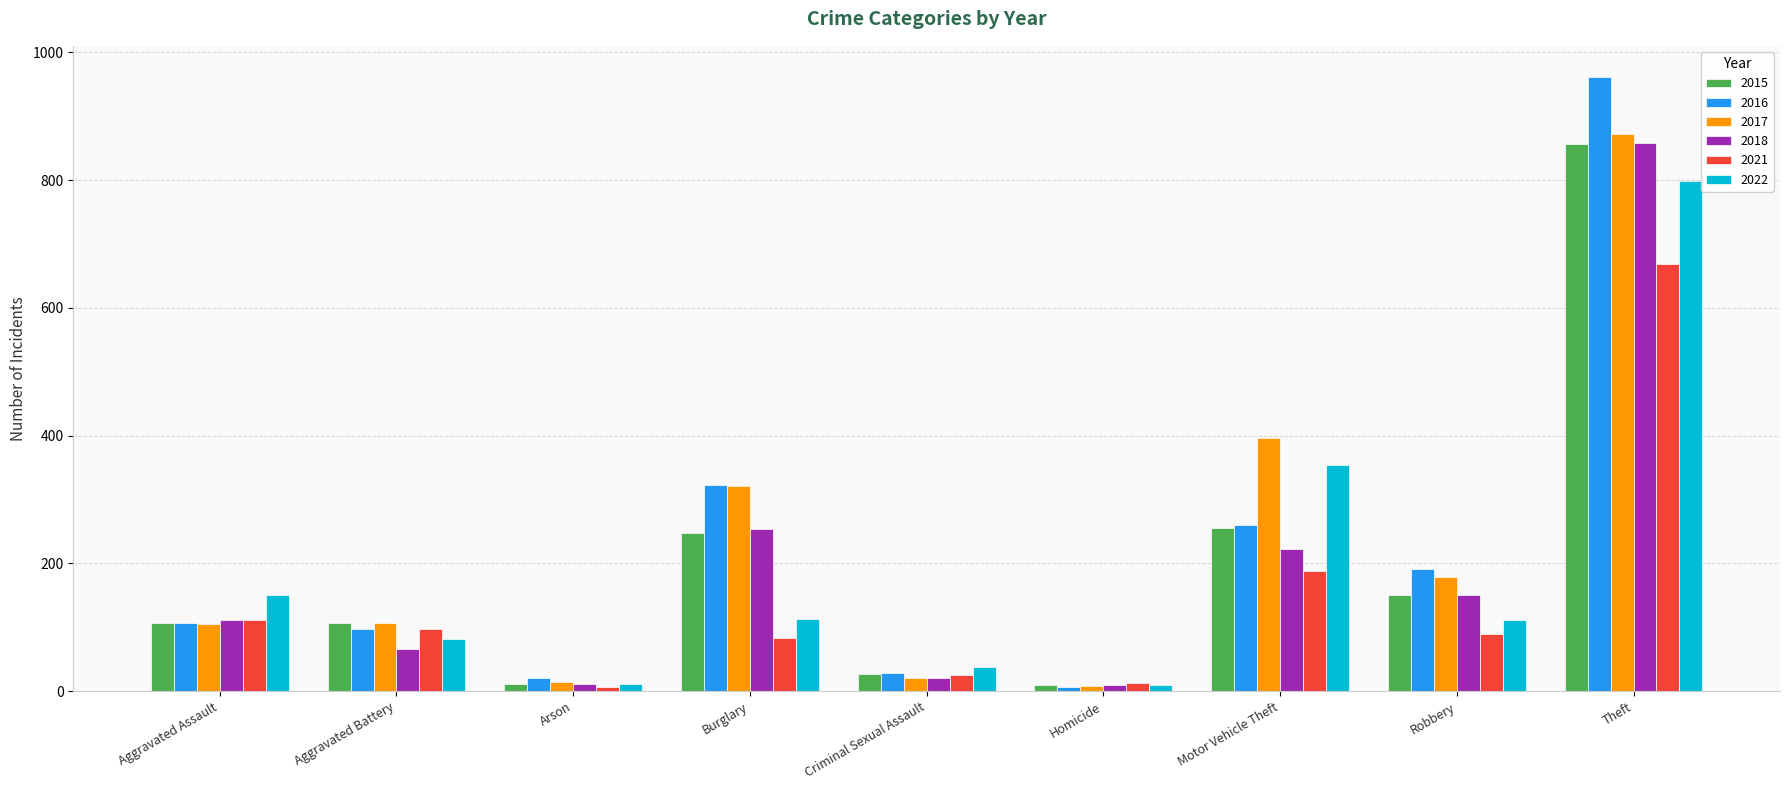

Is it true that 2022 equals 82 at Aggravated Battery?

True